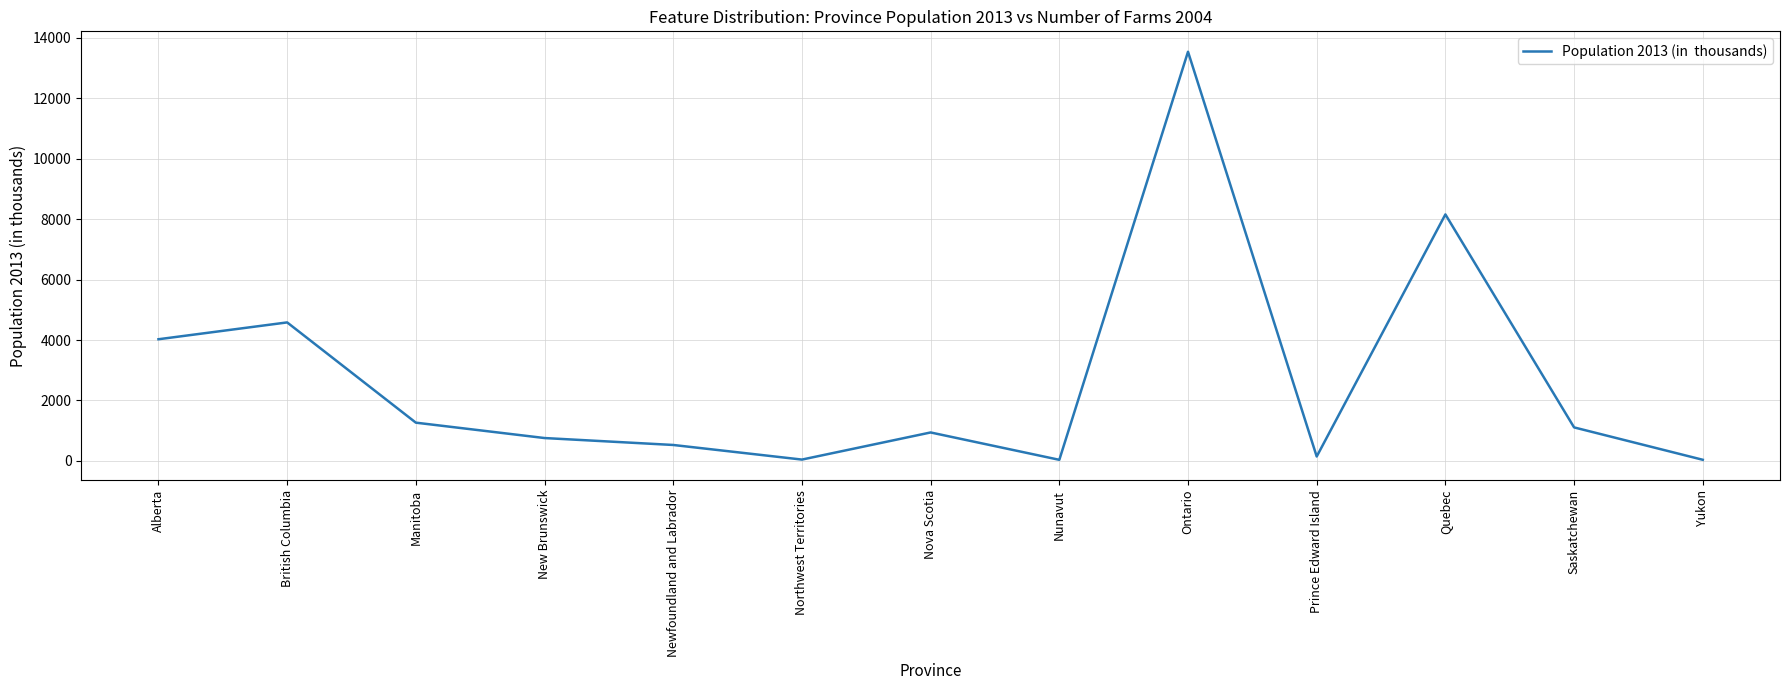

What is the approximate value at Nunavut?

35.6